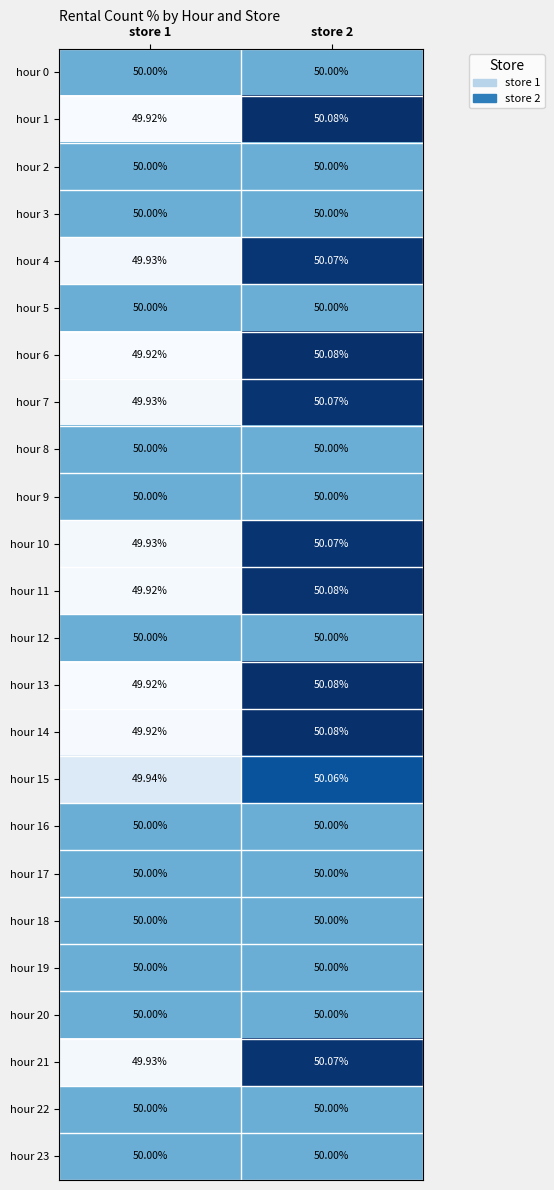

Is the value of hour 11 at store 2 greater than the value of hour 12 at store 2?

Yes